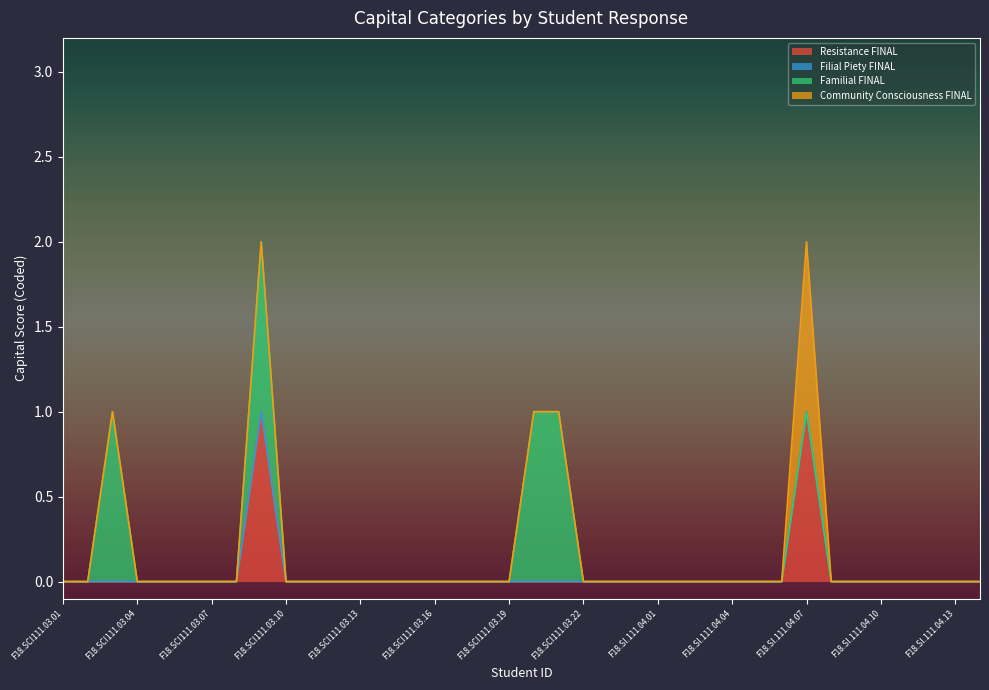

At which label does Filial Piety FINAL reach its minimum?

F18.SCI111.03.01